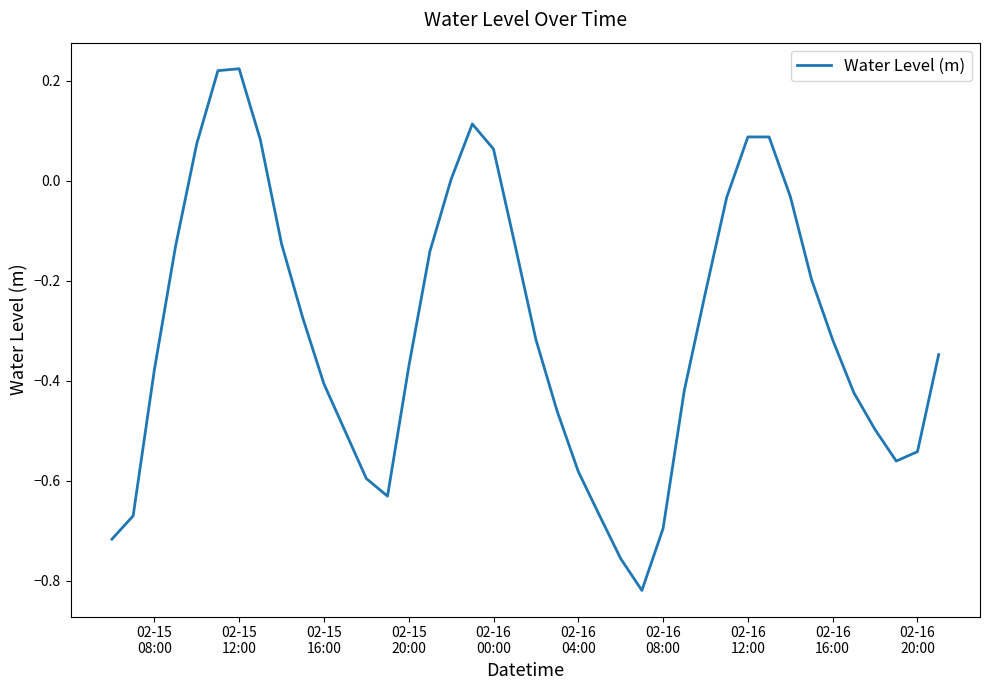

What is the difference between the maximum and minimum values?

1.0